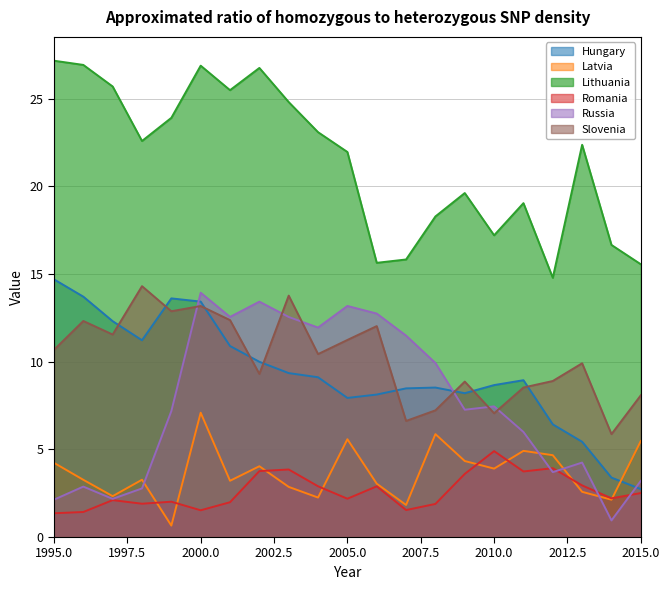

What is the highest value of the Hungary series?

14.7